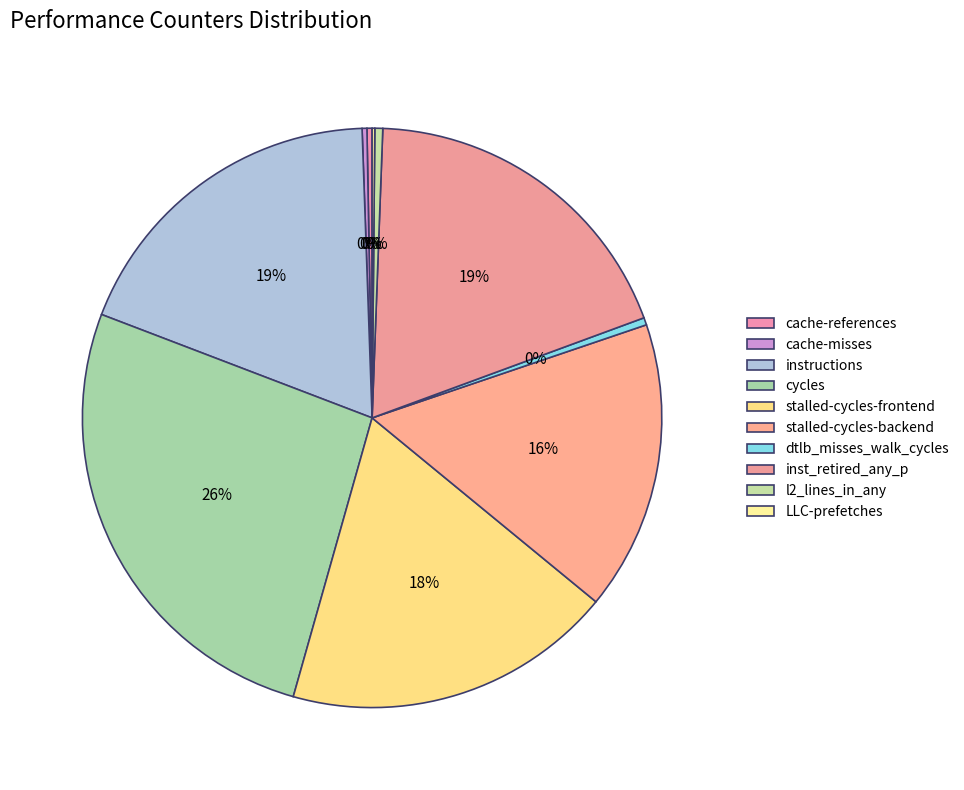

How much of the chart is everything except cycles?

73.6%